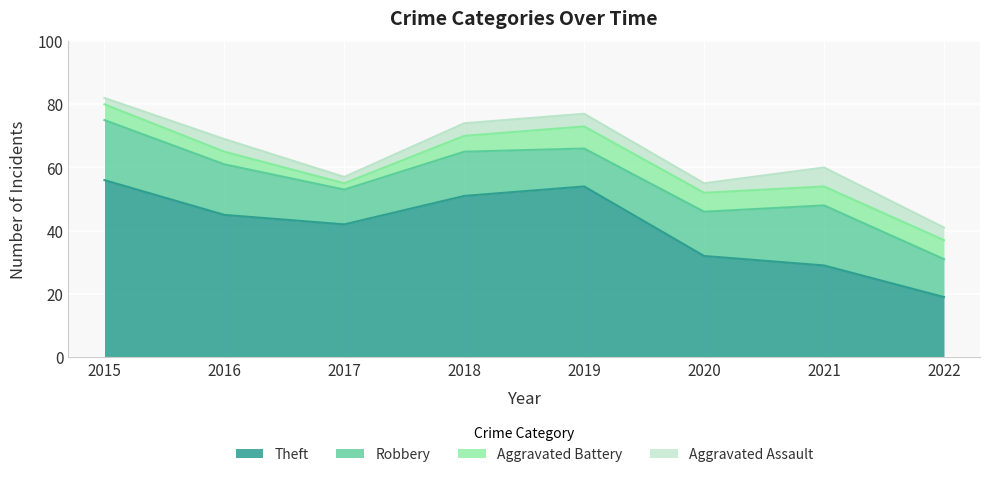

At which category does Aggravated Battery reach its first local peak?

2019